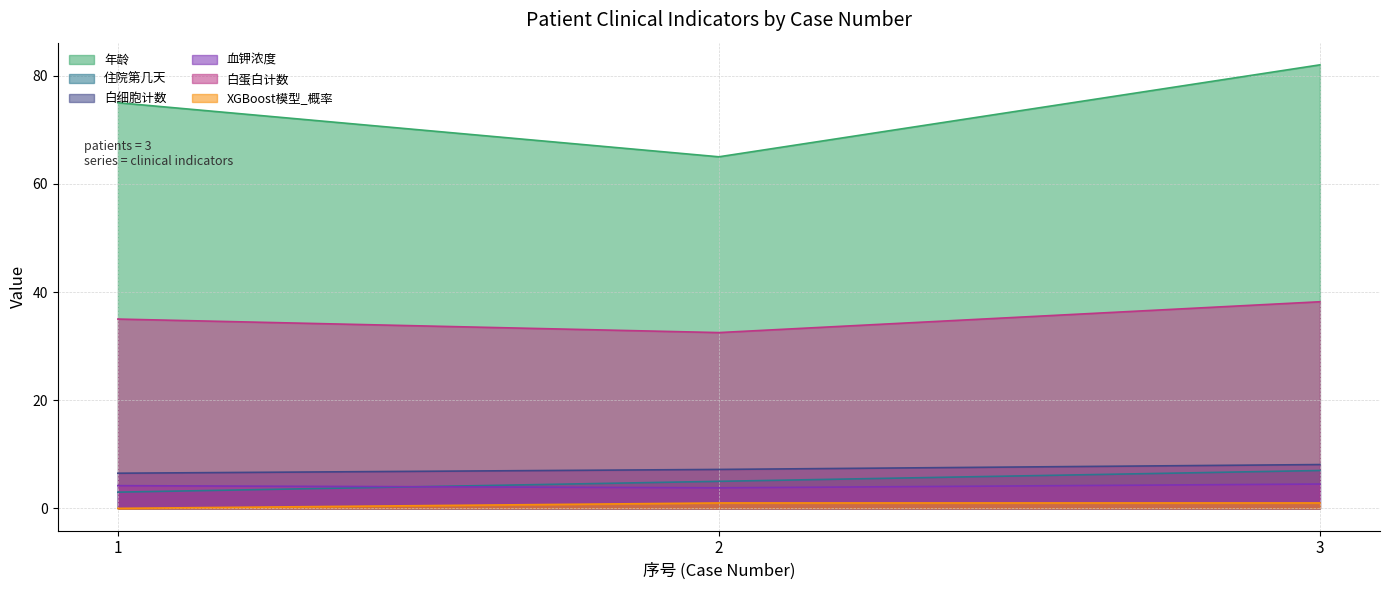

What is the sum of the 住院第几天 values at 3 and 2?

12.0